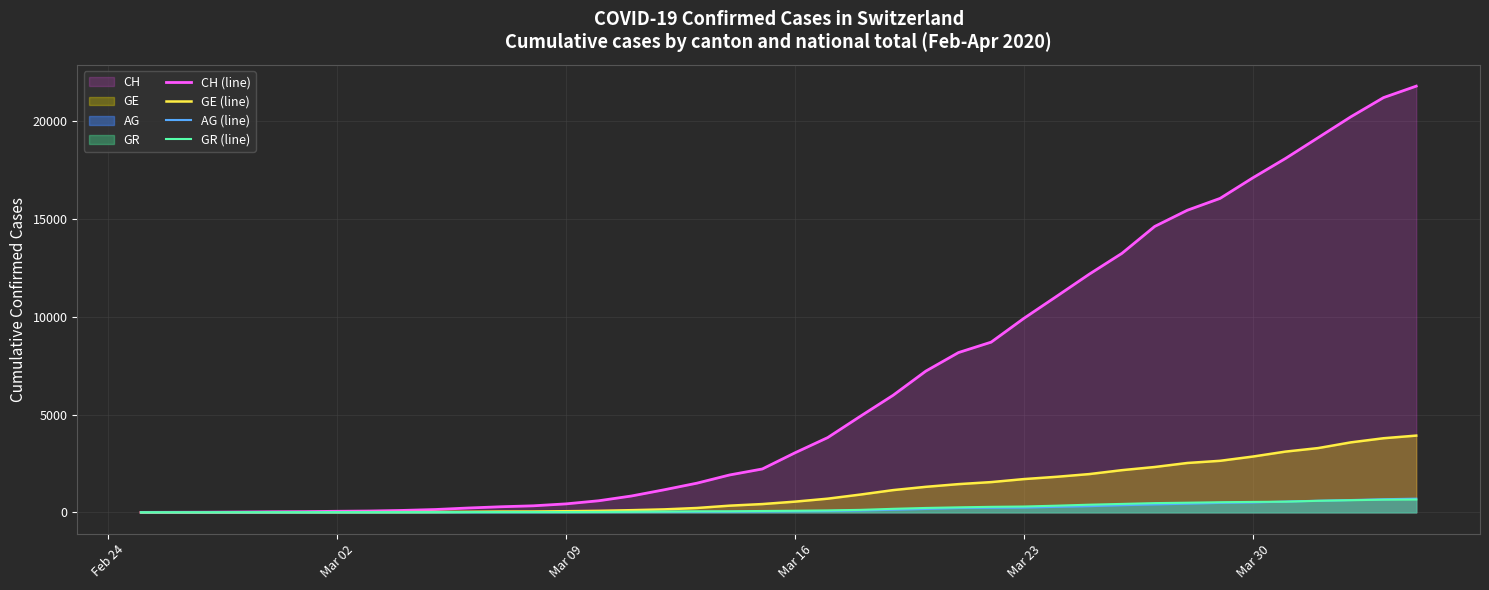

Reading left to right, transcribe all the data shown in this chart.

CH (line): 0	5	9	19	31	38	56	70	100	146	223	287	336	435	595	838	1156	1494	1914	2220	3048	3826	4918	5990	7226	8176	8710	9926	11051	12187	13254	14628	15458	16064	17114	18106	19172	20239	21221	21808
GE (line): 0	1	1	4	8	9	10	13	15	20	29	42	44	59	79	112	153	224	343	425	549	701	911	1139	1307	1445	1549	1703	1820	1959	2160	2321	2527	2638	2855	3109	3289	3582	3793	3928
AG (line): 0	1	1	1	3	4	7	7	10	11	12	14	14	15	18	20	27	30	33	43	56	69	96	134	175	223	235	245	283	318	367	407	444	485	506	554	596	631	673	702
GR (line): 0	2	2	6	6	6	9	9	12	14	16	17	18	18	22	31	43	53	56	71	84	101	128	182	226	258	284	300	343	393	433	474	495	519	535	547	592	622	649	657